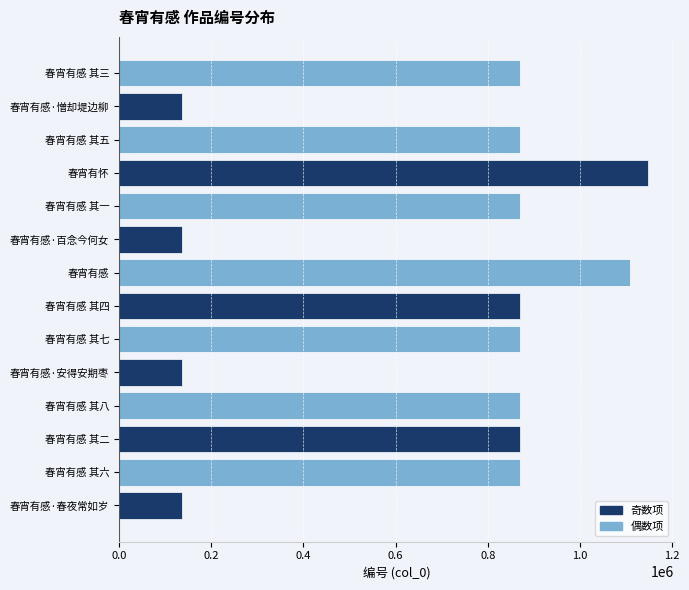

Are the bars grouped side by side (vs. stacked)?

No